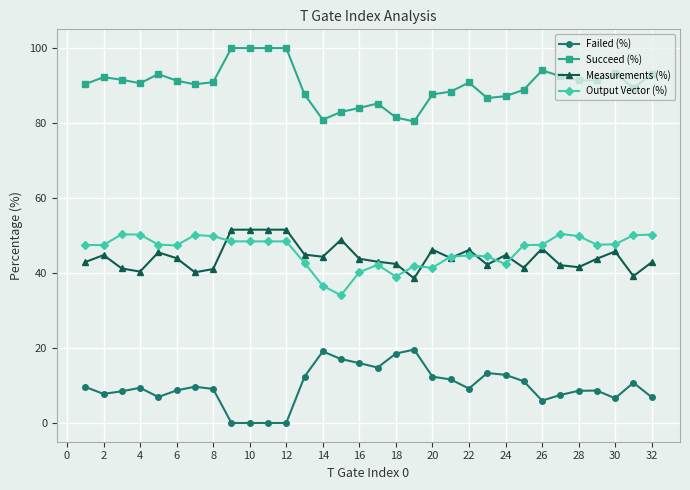

What is the value of the Output Vector (%) point at the 32nd from the left?

50.2